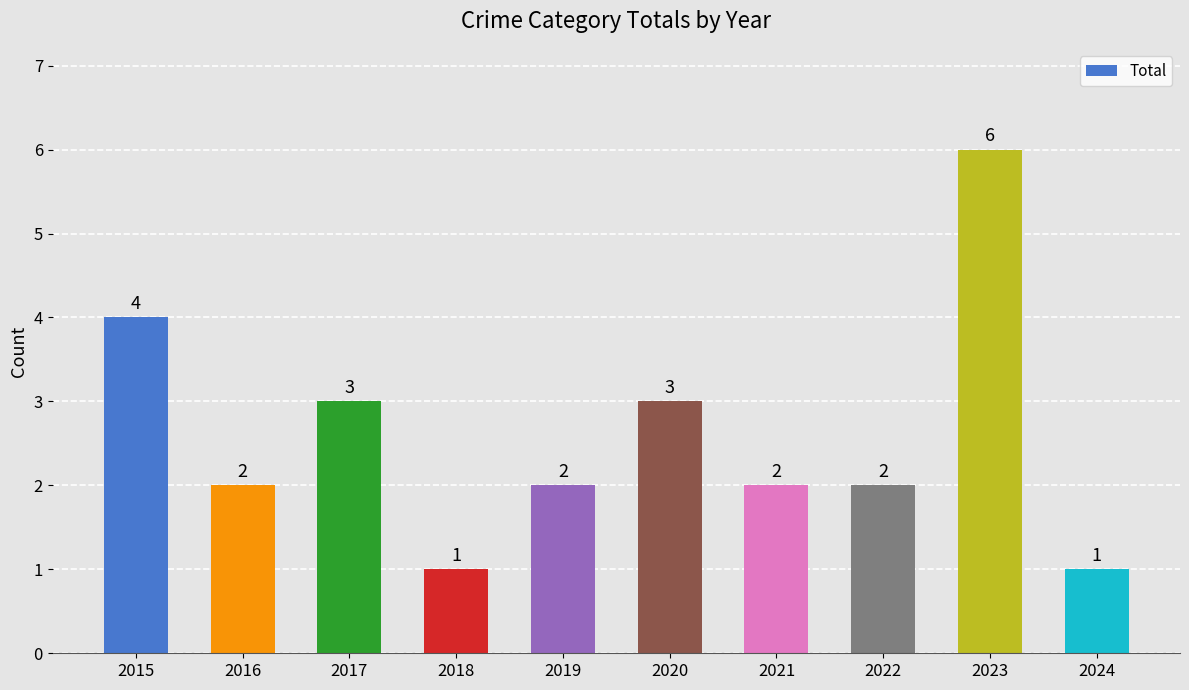

What is the sum of all values?

26